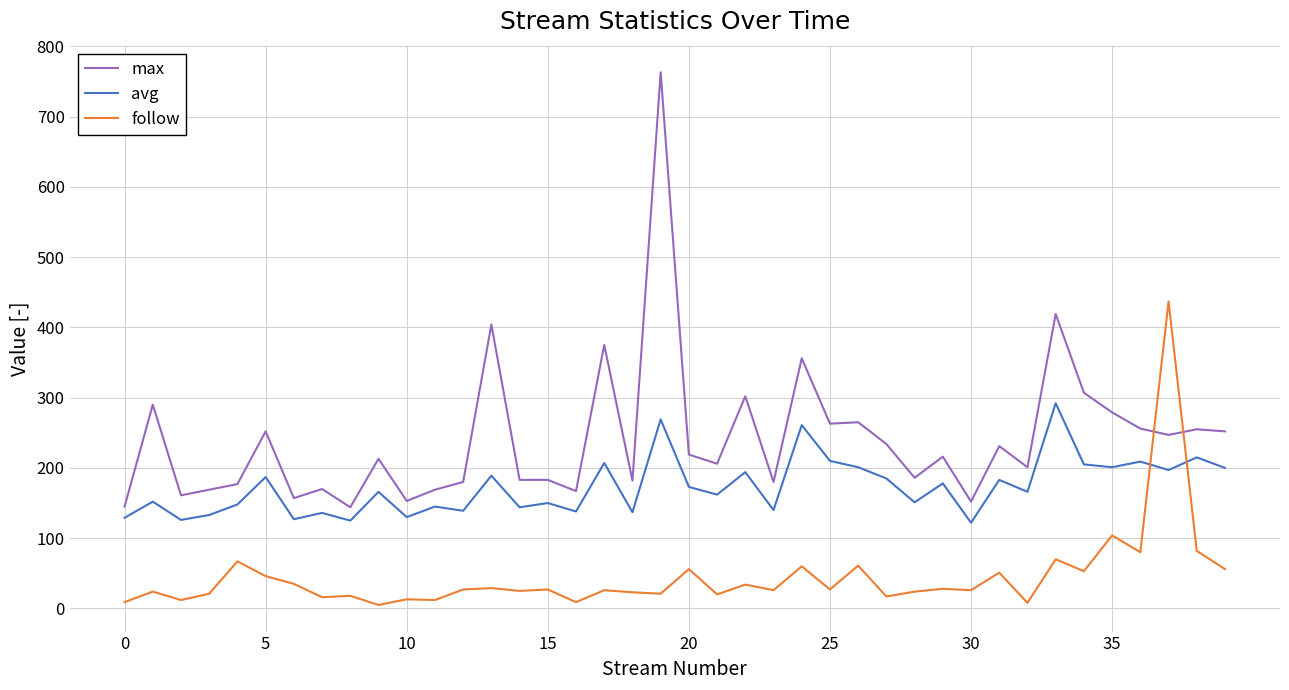

What is the sum of all follow values?

1785